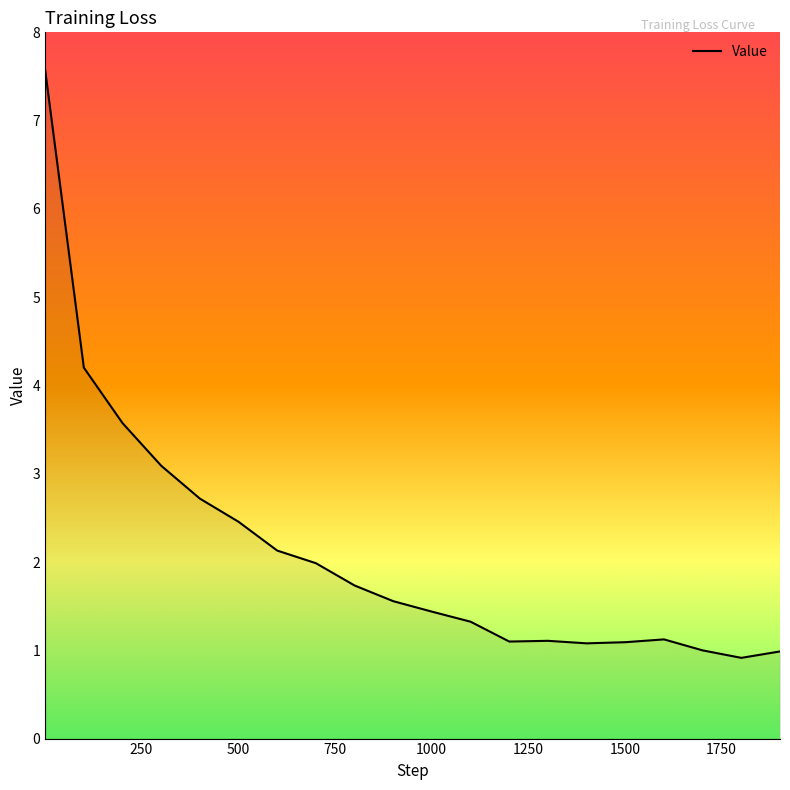

True or false: there are more than 2 points higher than both neighbors.

False